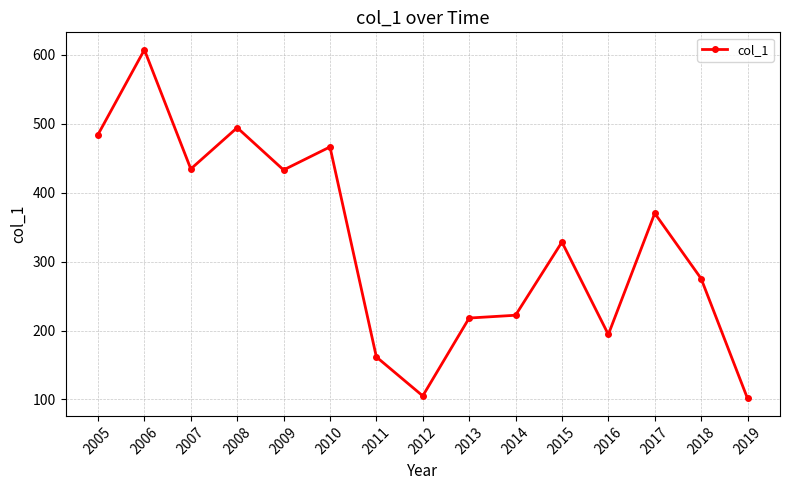

What is the change in value from 2011 to 2018?

+113.7